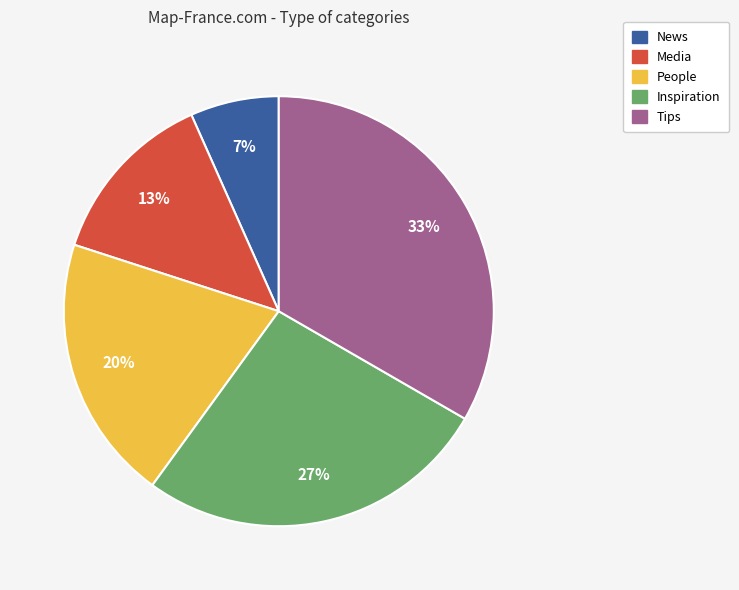

Do Media and People together represent more than half of the pie?

No